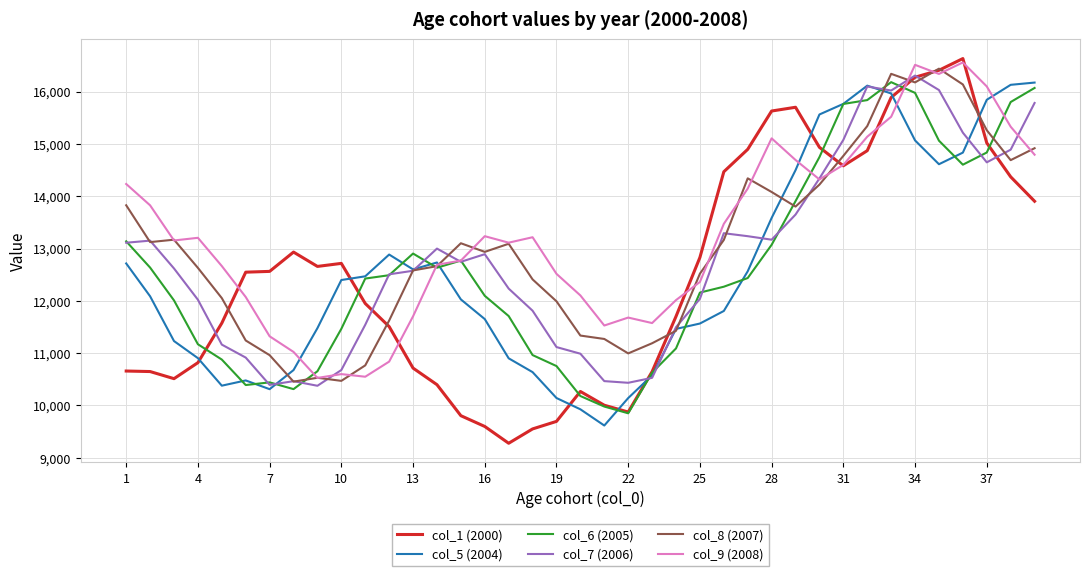

What is the maximum value for col_6 (2005)?

16181